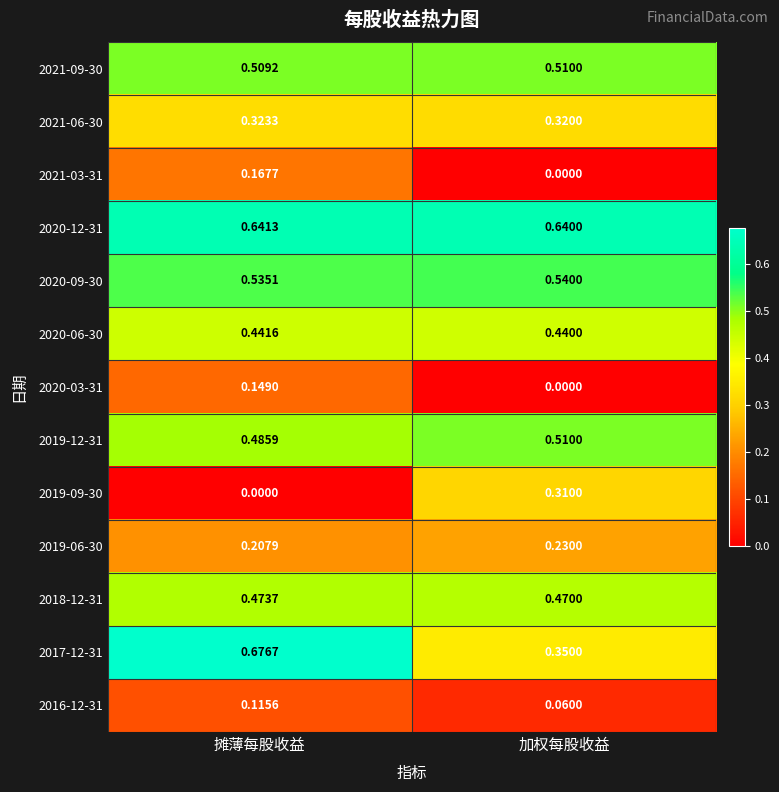

At which category is the sum across all series the highest?

摊薄每股收益